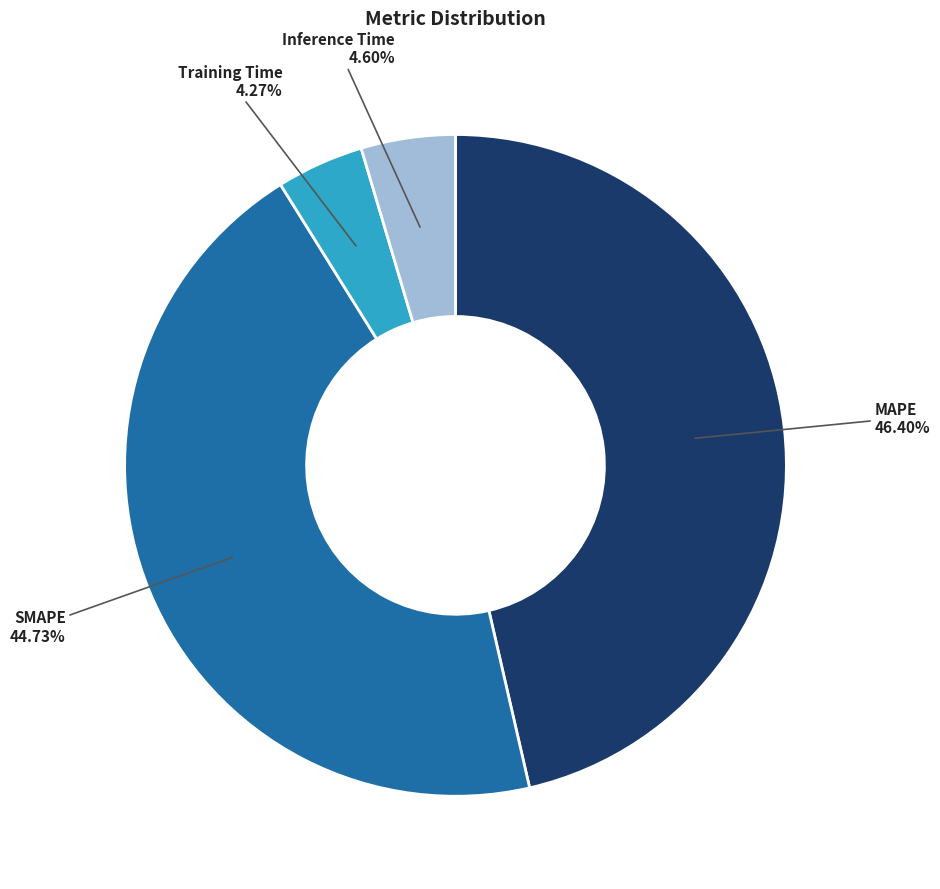

Is there any slice that represents more than half of the pie?

No